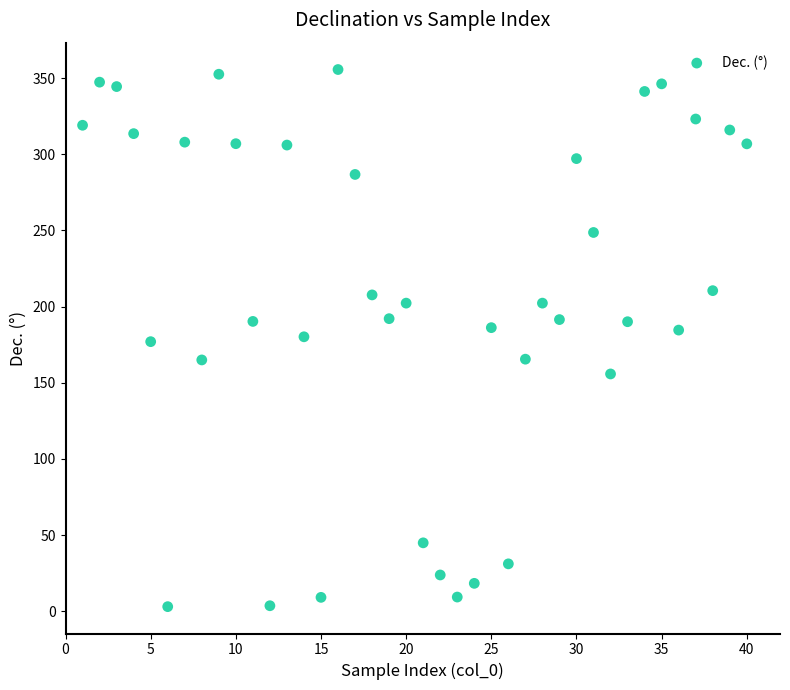

What is the range of X values (max minus min)?

39.0